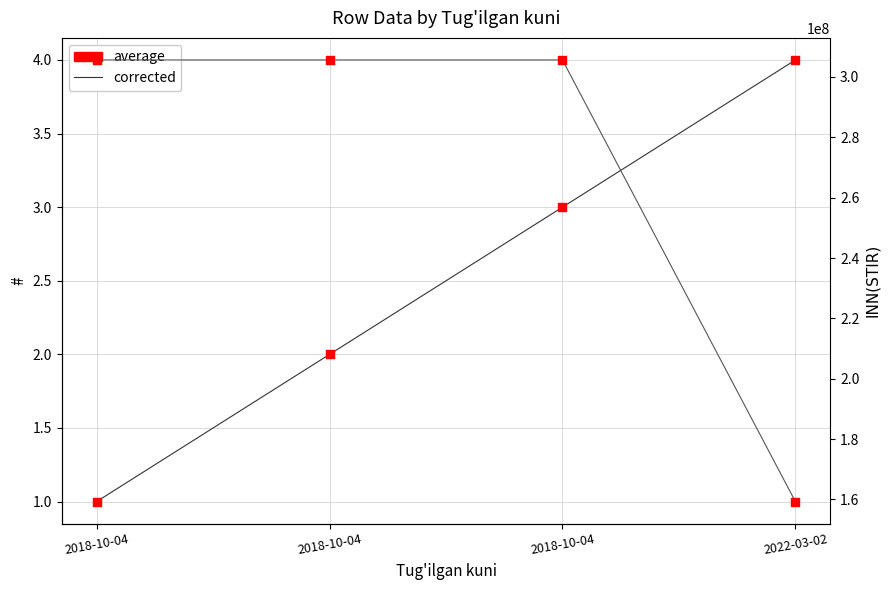

At which category is the sum across all series the highest?

2018-10-04